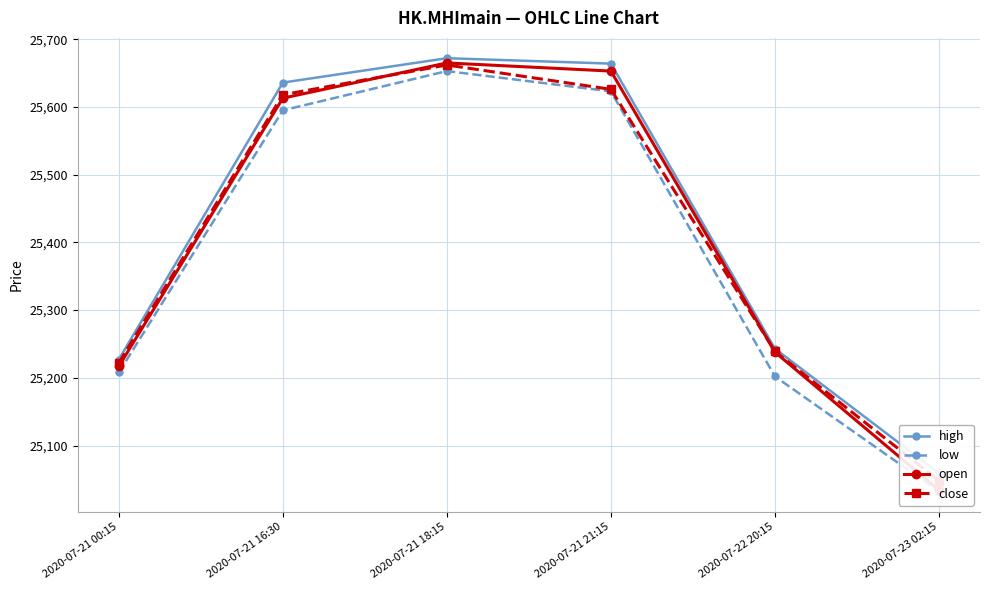

What are all the series names shown in the legend?

high, low, open, close